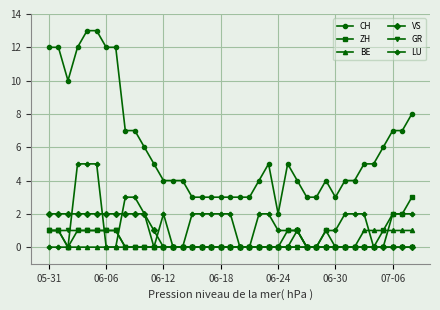

What is the highest value of the LU series?

5